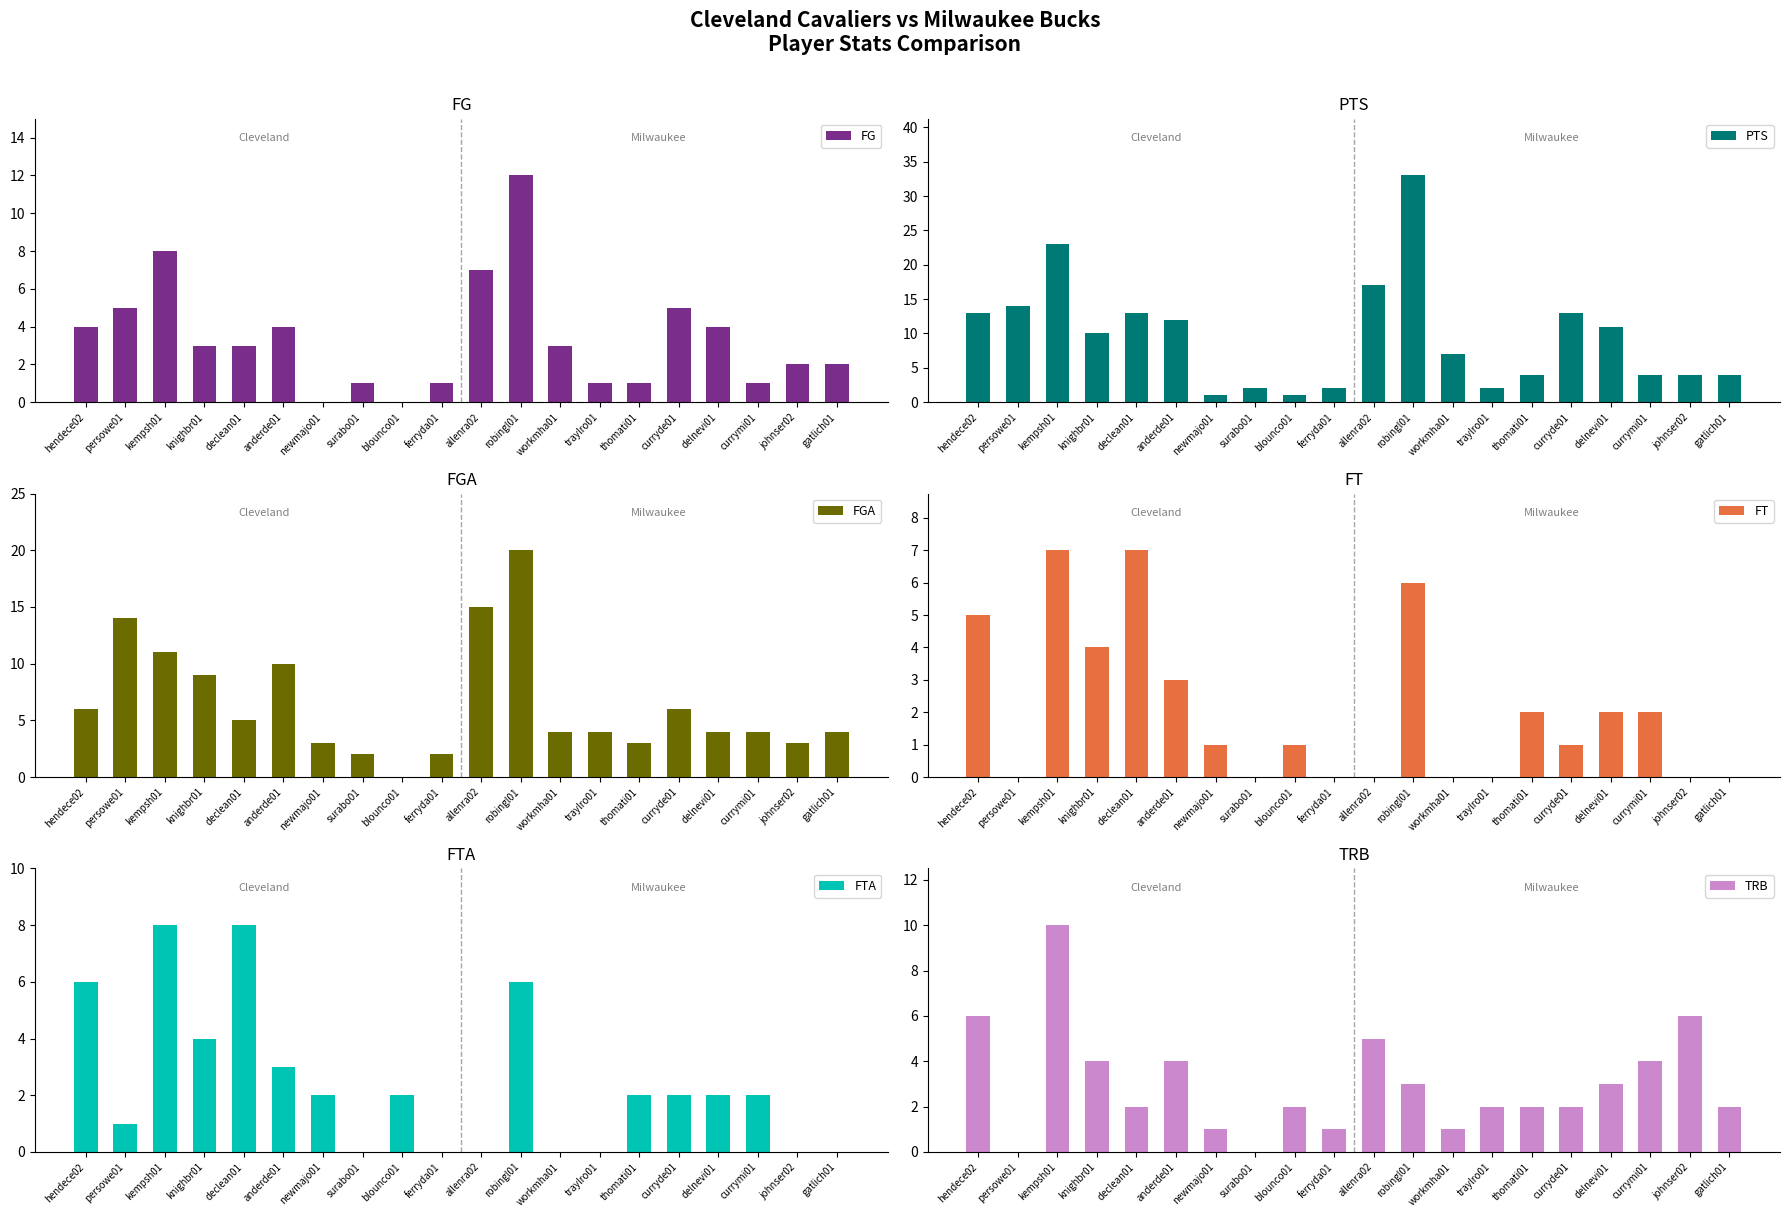

At how many categories does at least one series exceed 11?

8